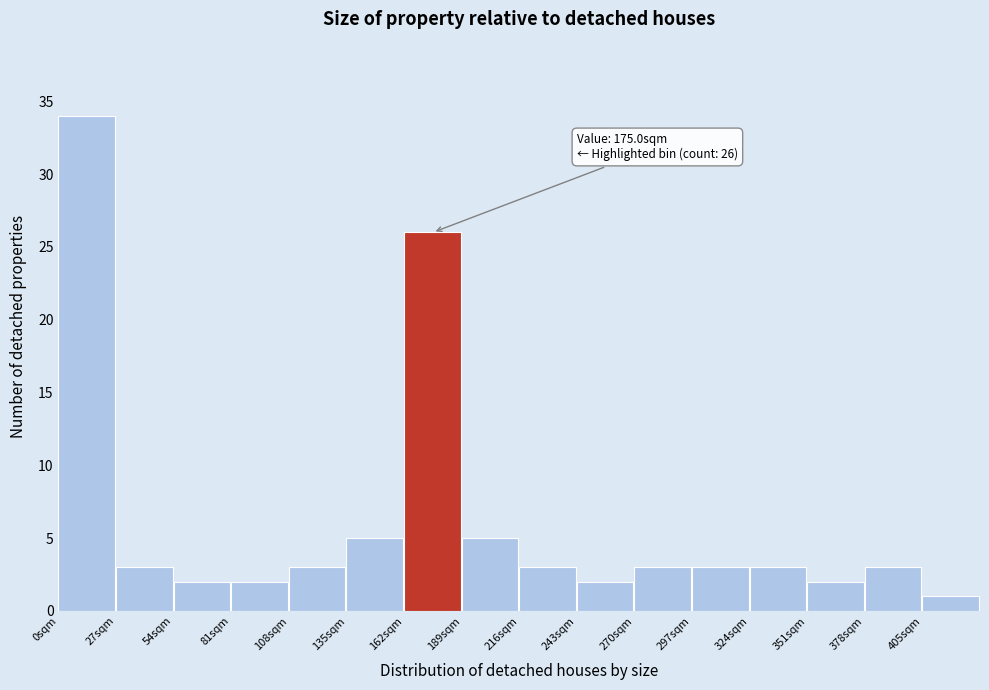

Which range on the x-axis has the tallest bar?

0 to 27